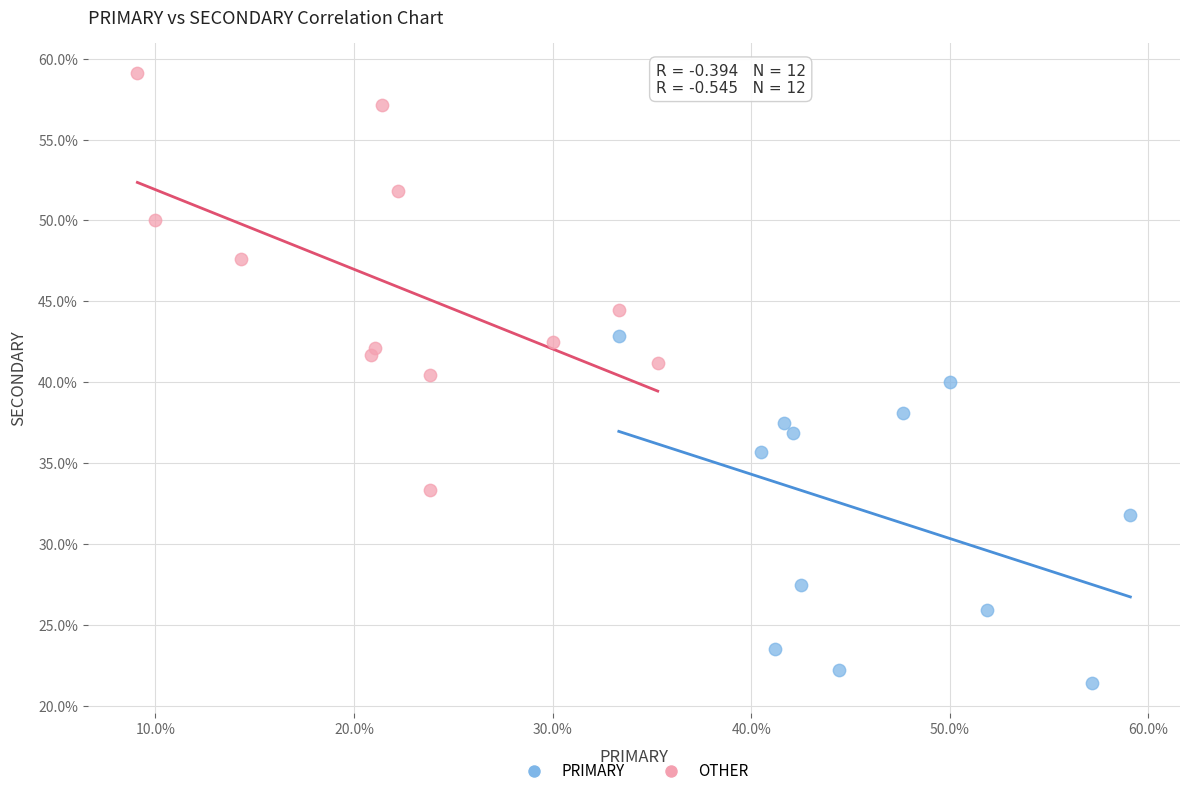

What are all the series names shown in the legend?

PRIMARY, OTHER